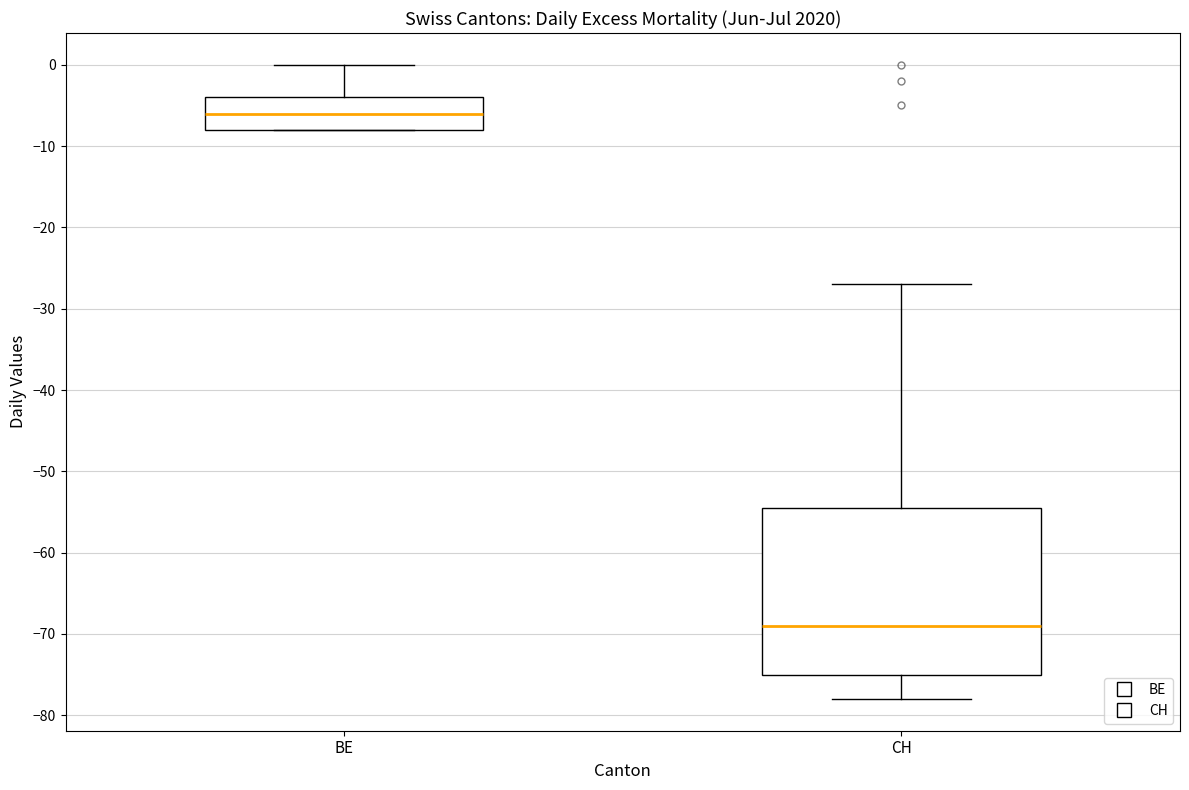

Reading left to right, transcribe this box plot: for each box, give where its median line is, the range the box spans, and where its two whiskers end, as read against the y-axis. The values are not printed on the chart, so give them approximately, as read against the axis.

BE: median -6, box -8 to -4, whiskers -8 to 0
CH: median -69, box -75 to -54, whiskers -78 to -27